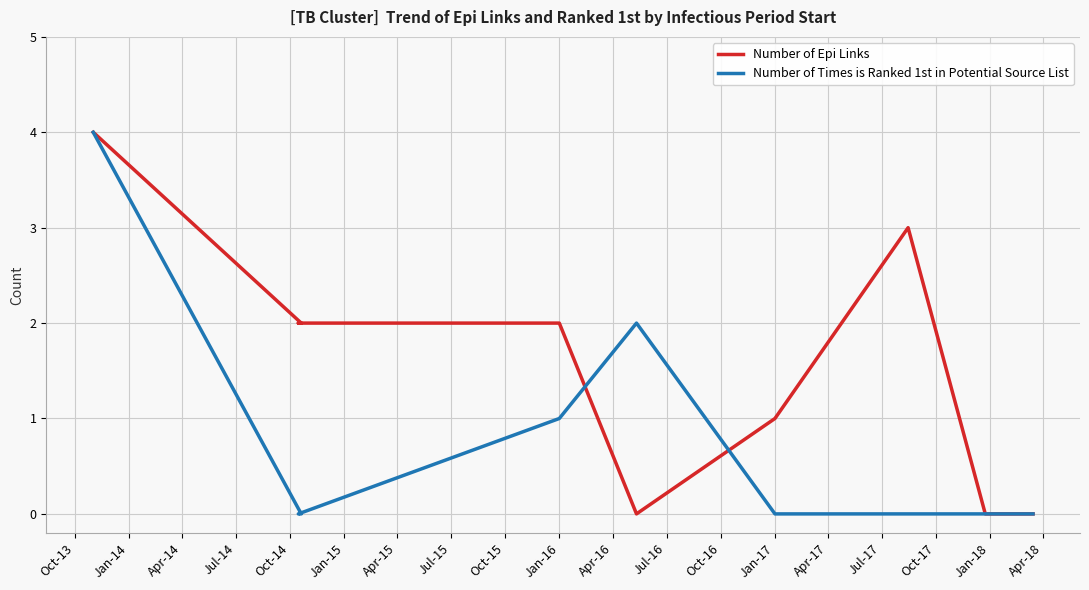

Does the chart display data point markers on the line(s)?

No